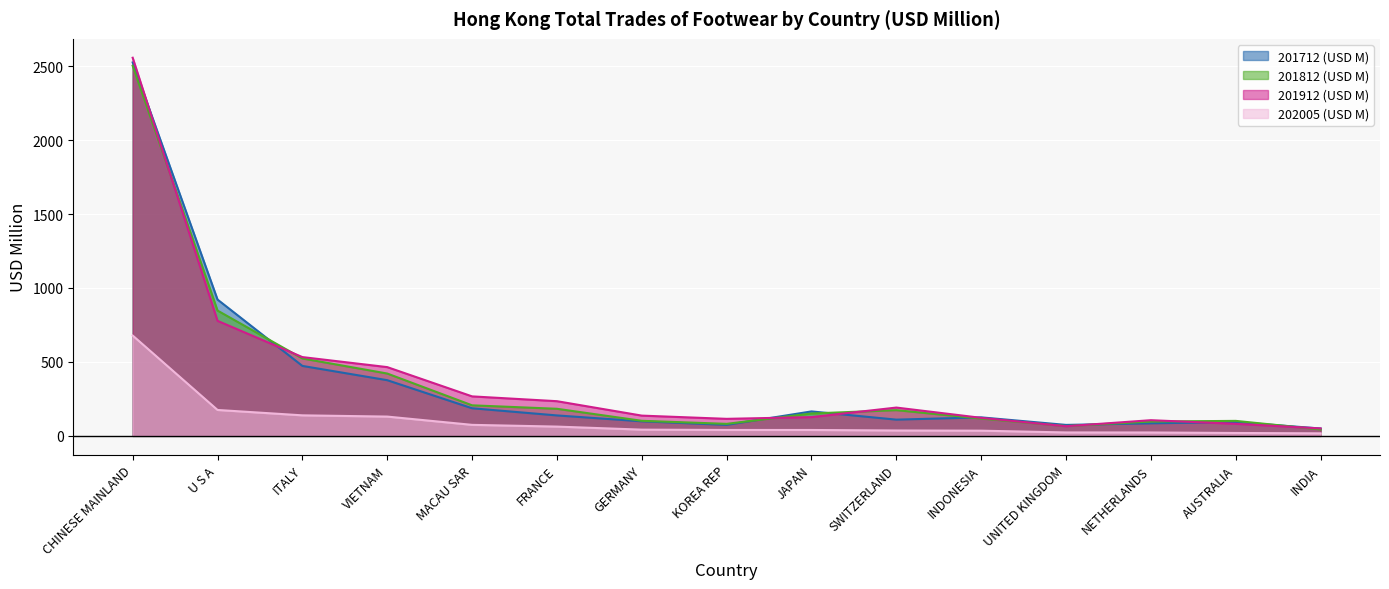

How many interior local peaks does the 201812 (USD M) series have?

2